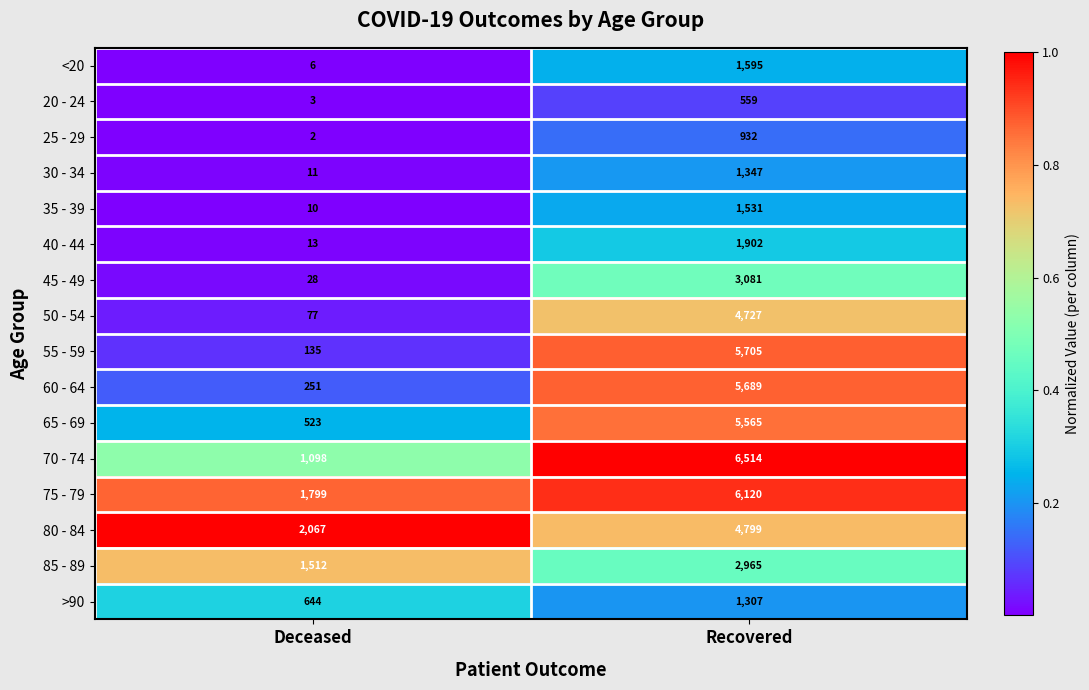

At which category is the sum across all series the highest?

Recovered